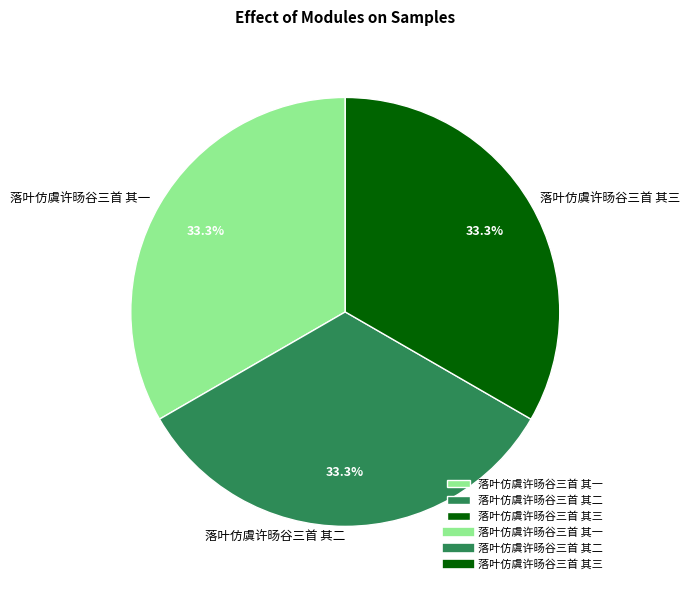

Approximately how many times larger is the value at 落叶仿虞许旸谷三首 其一 compared to 落叶仿虞许旸谷三首 其三?

1.0